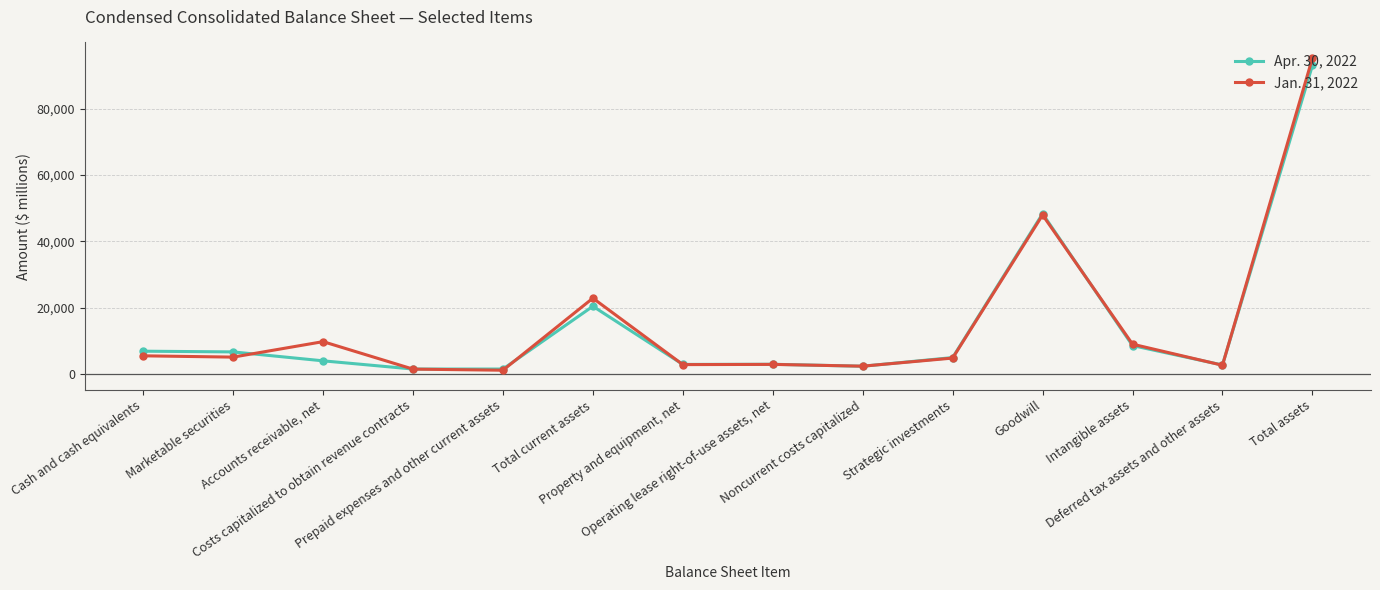

What is the difference between the second highest and minimum values in the Apr. 30, 2022 series?

46841